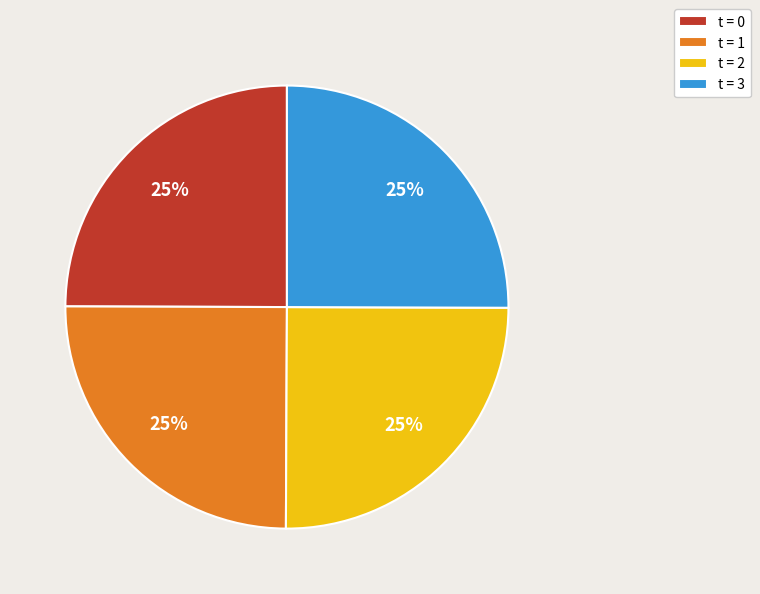

Is there a majority slice in this chart?

No